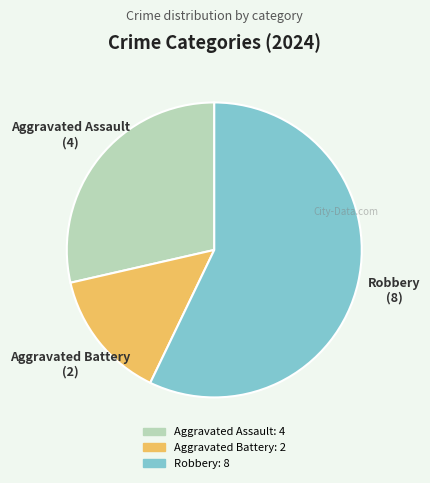

How many slices are in this pie chart?

3